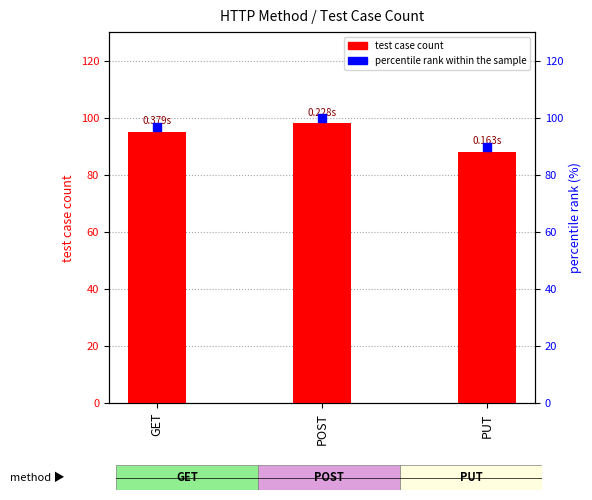

Which series reaches the maximum Y coordinate?

percentile rank within the sample